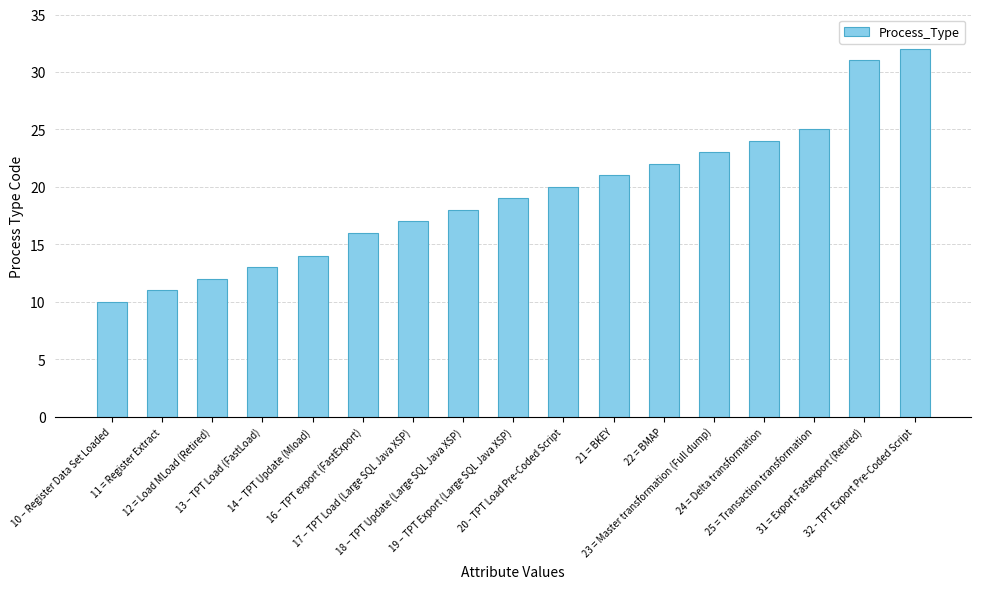

What is the label of the 4th bar from the left?

13 – TPT Load (FastLoad)